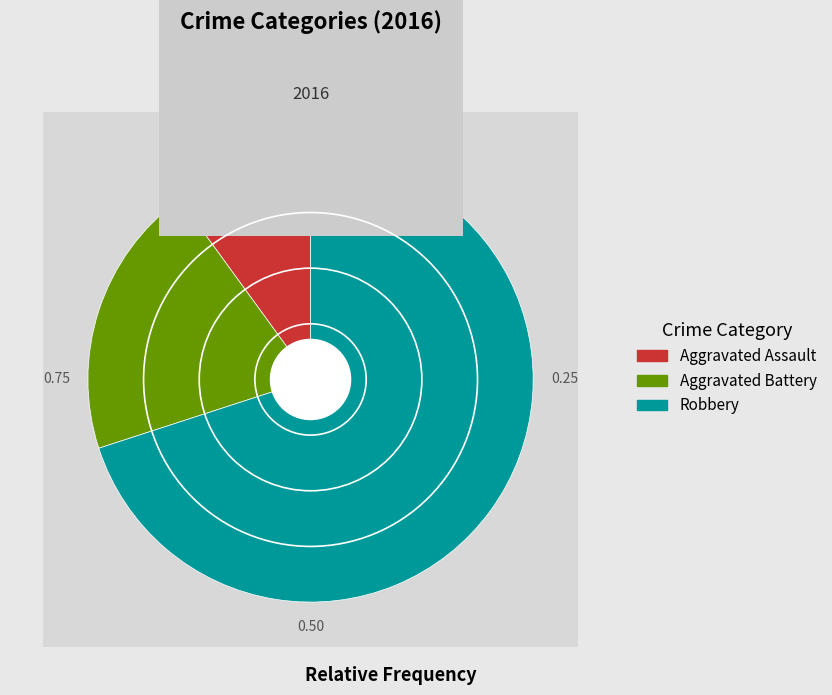

Between Aggravated Assault and Aggravated Battery, which is larger?

Aggravated Battery